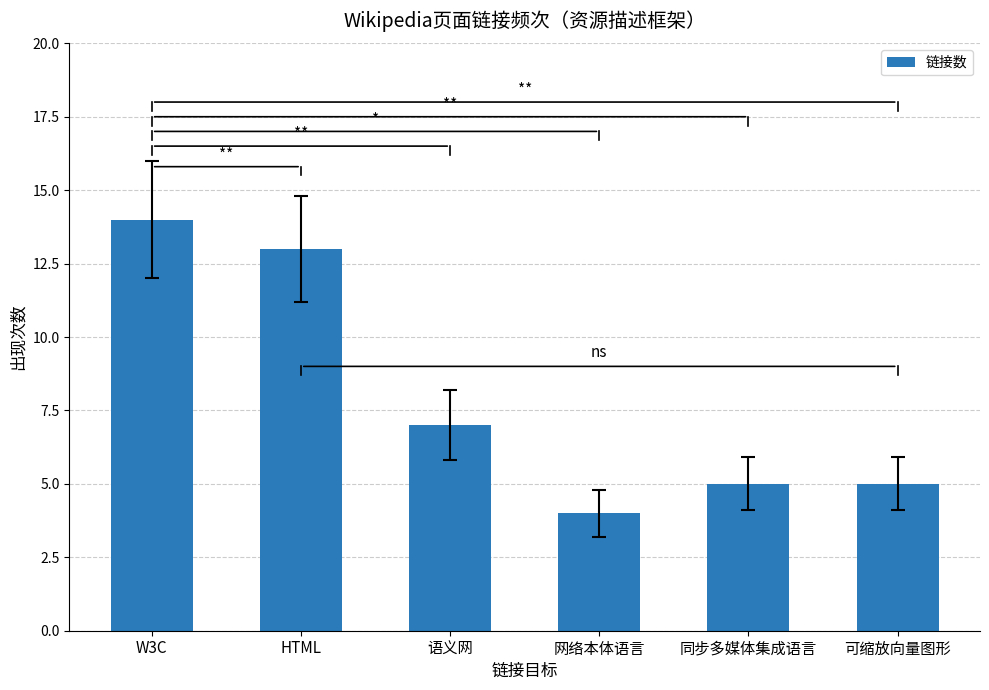

What position from the right is HTML?

5